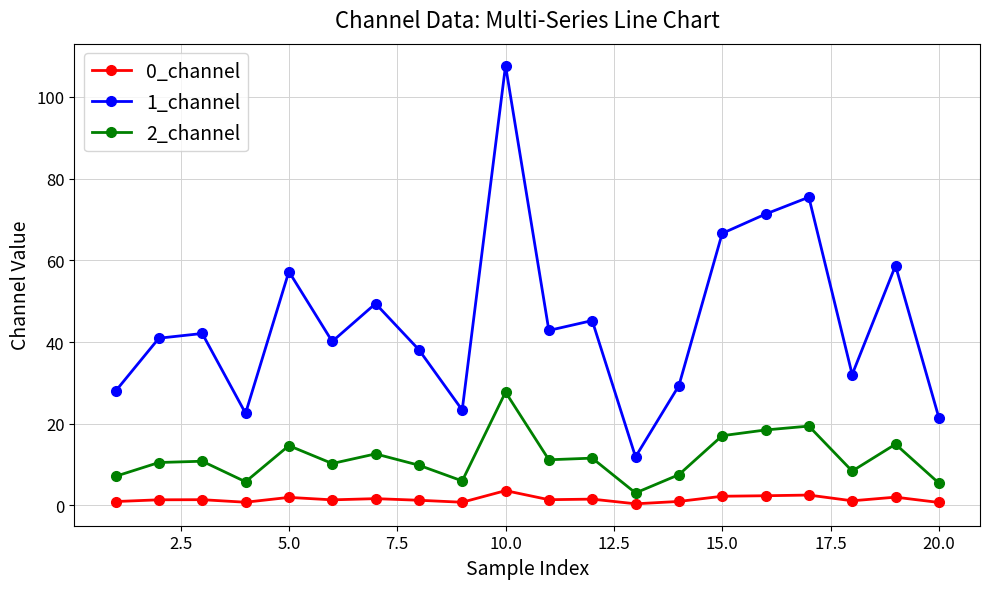

What is the difference between the maximum and minimum values in the 0_channel series?

3.2